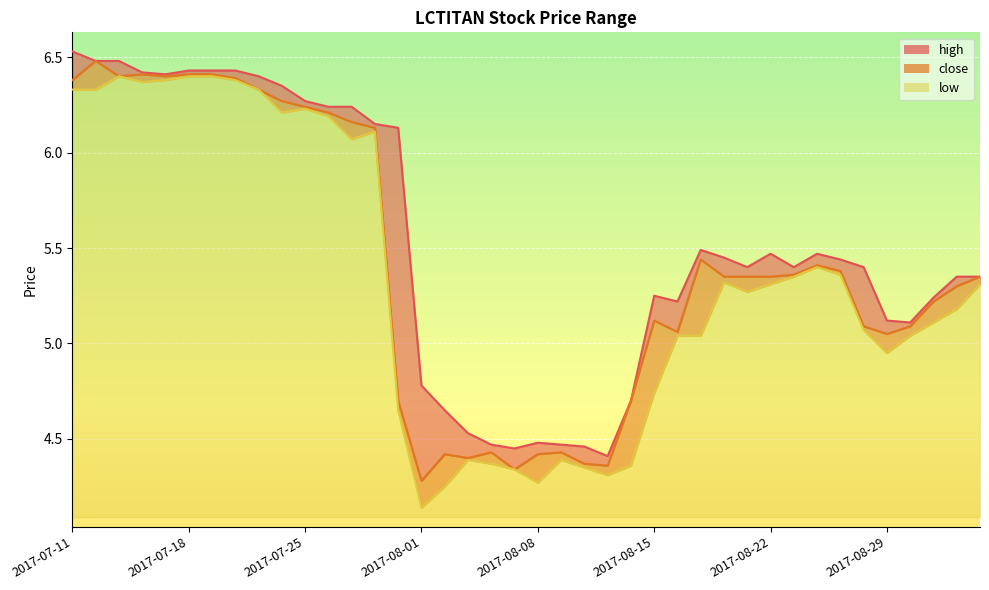

Which series has the largest total across all categories?

high